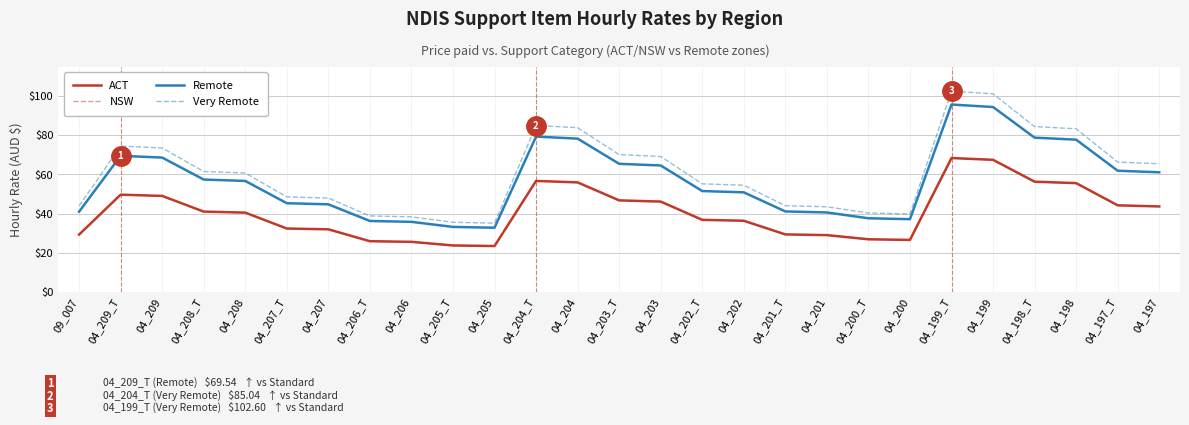

Is this an area chart (filled region under the line)?

No